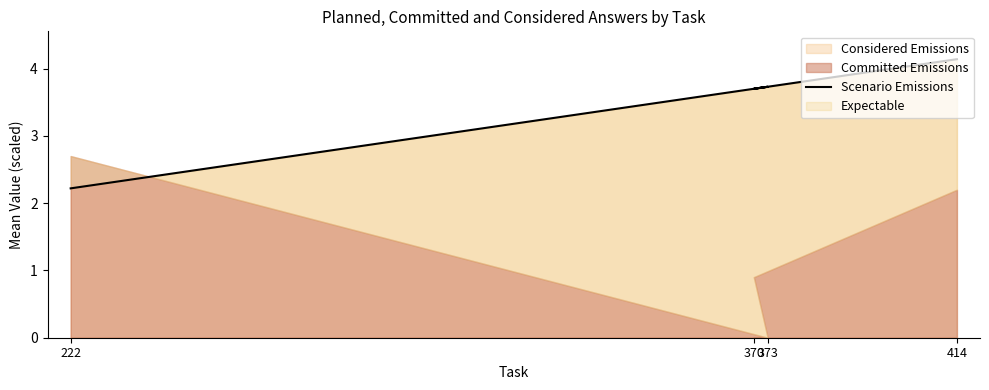

True or false: the data shows 1.3 at 222.

False